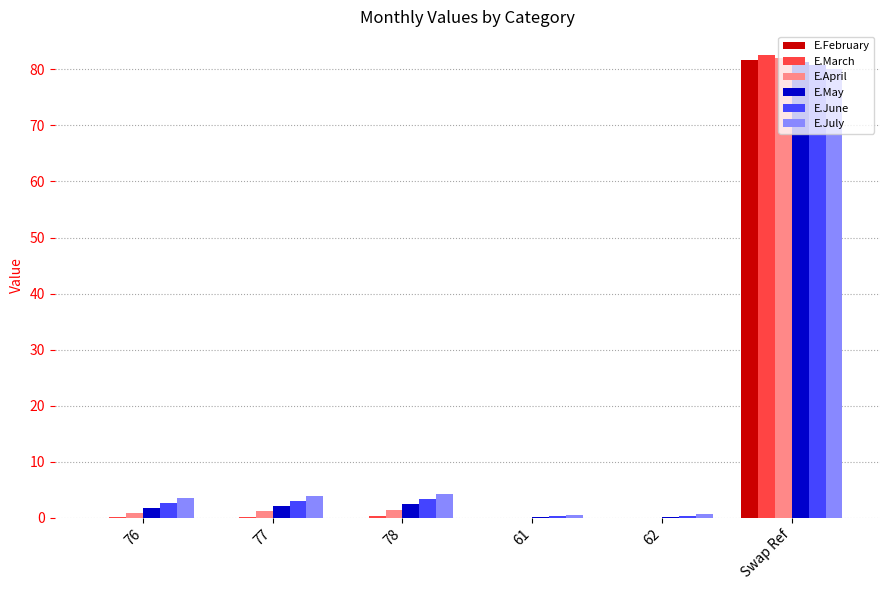

Between 61 and Swap Ref, which series saw the biggest shift?

E.March